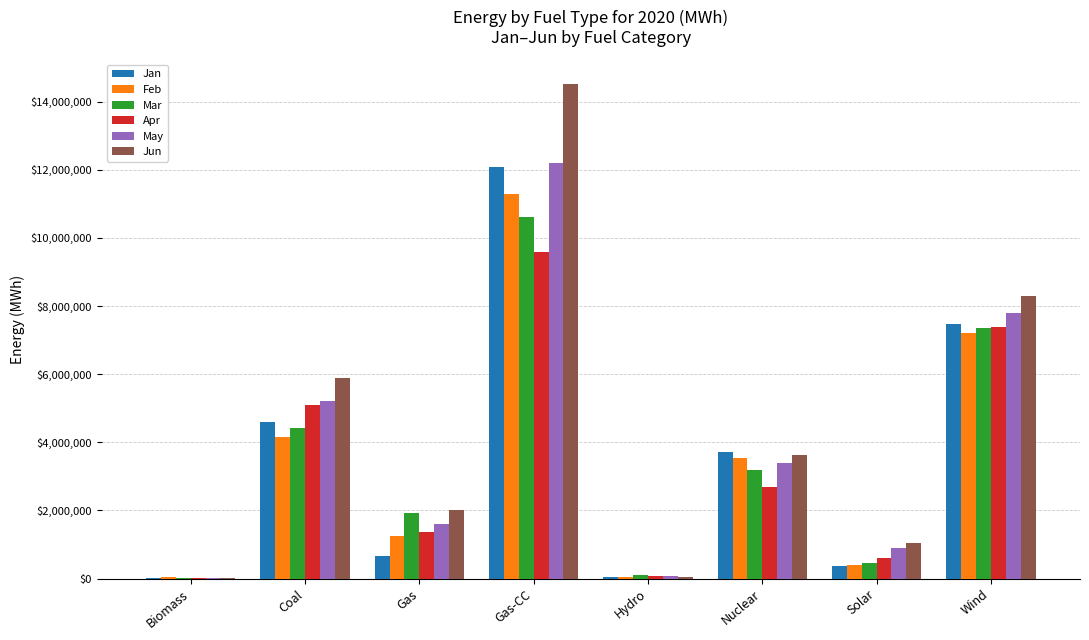

What is the sum of the Feb values at Nuclear and Hydro?

3605627.9